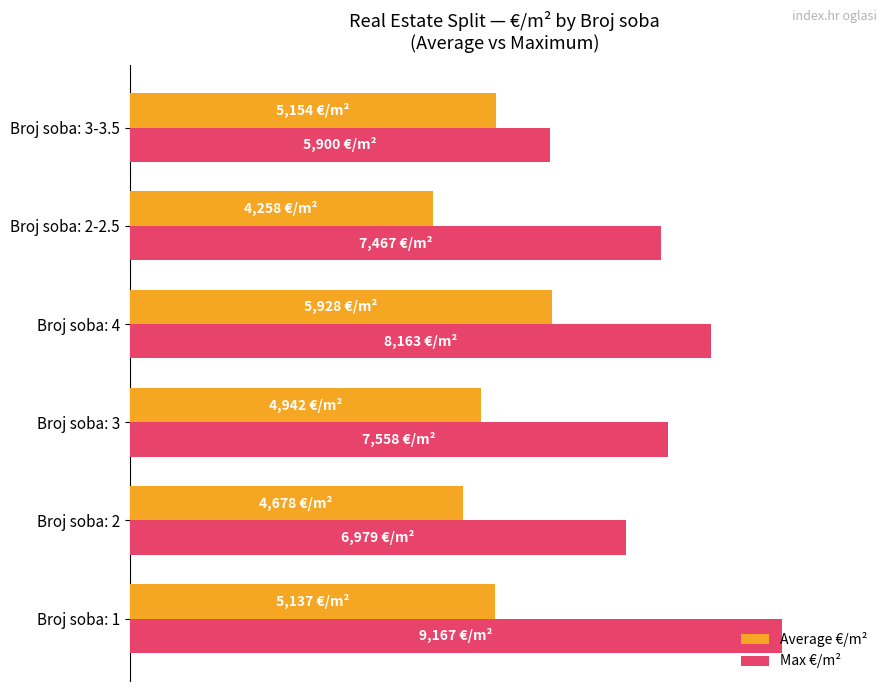

What are all the series names shown in the legend?

Average €/m², Max €/m²